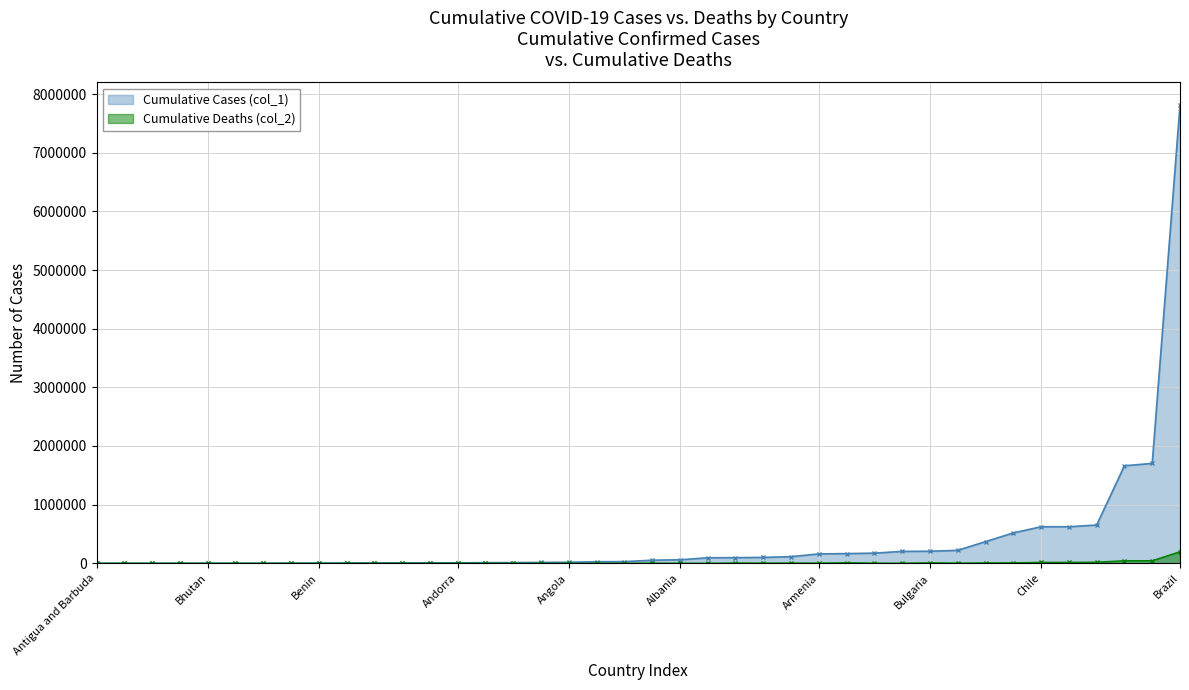

Which series has the largest range (max minus min)?

Cumulative Cases (col_1)